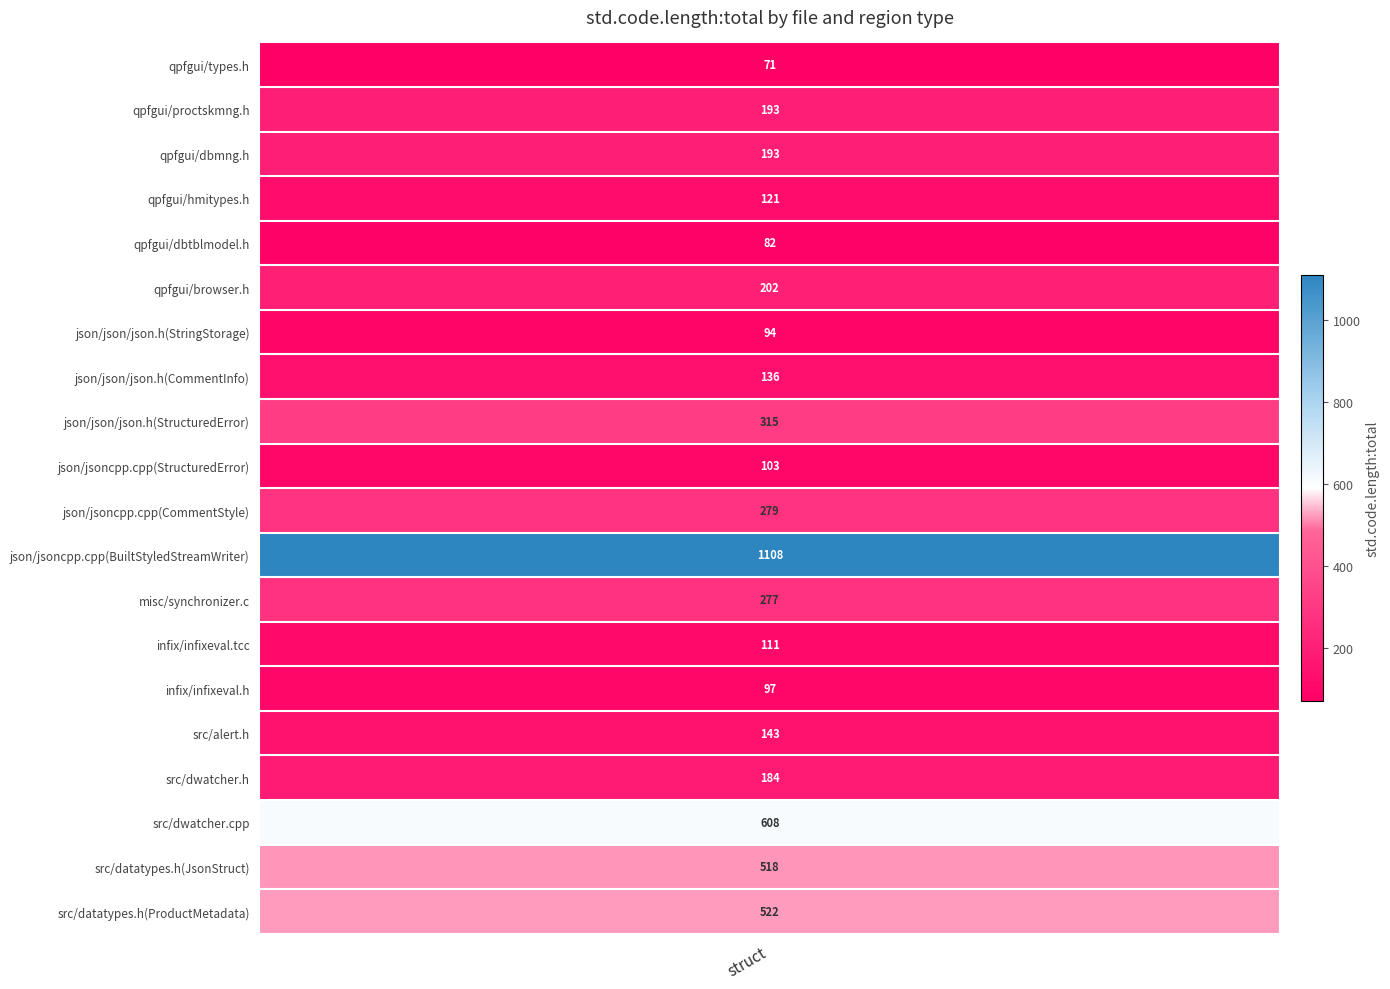

Reading left to right, extract all data points from this chart.

qpfgui/types.h=71	qpfgui/proctskmng.h=193	qpfgui/dbmng.h=193	qpfgui/hmitypes.h=121	qpfgui/dbtblmodel.h=82	qpfgui/browser.h=202	json/json/json.h(StringStorage)=94	json/json/json.h(CommentInfo)=136	json/json/json.h(StructuredError)=315	json/jsoncpp.cpp(StructuredError)=103	json/jsoncpp.cpp(CommentStyle)=279	json/jsoncpp.cpp(BuiltStyledStreamWriter)=1108	misc/synchronizer.c=277	infix/infixeval.tcc=111	infix/infixeval.h=97	src/alert.h=143	src/dwatcher.h=184	src/dwatcher.cpp=608	src/datatypes.h(JsonStruct)=518	src/datatypes.h(ProductMetadata)=522